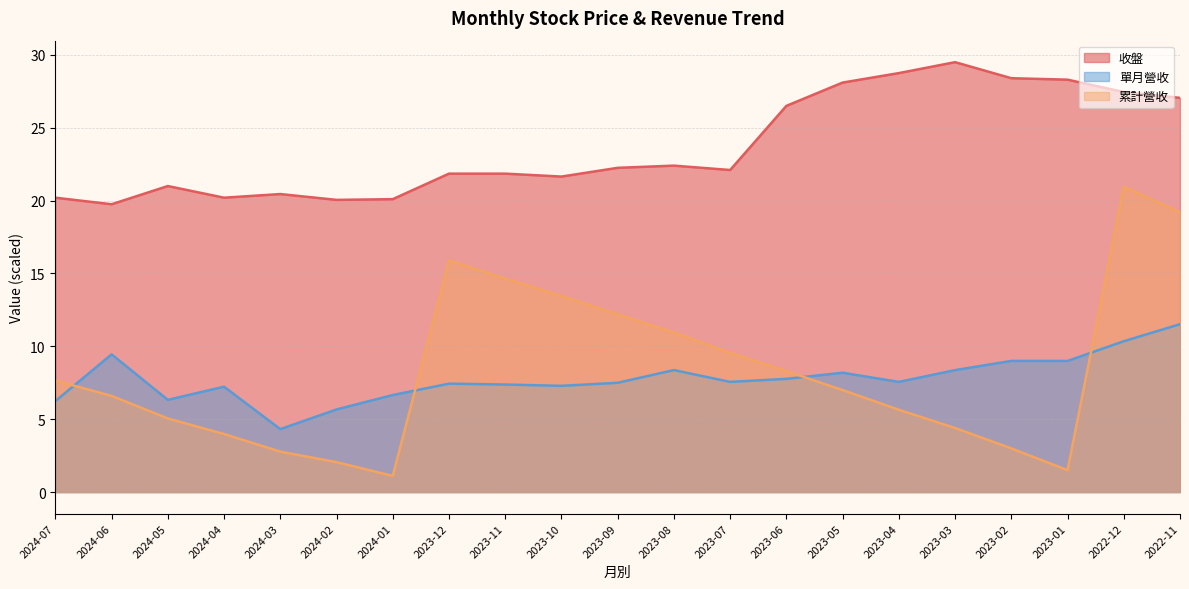

What is the maximum value for 收盤?

29.5